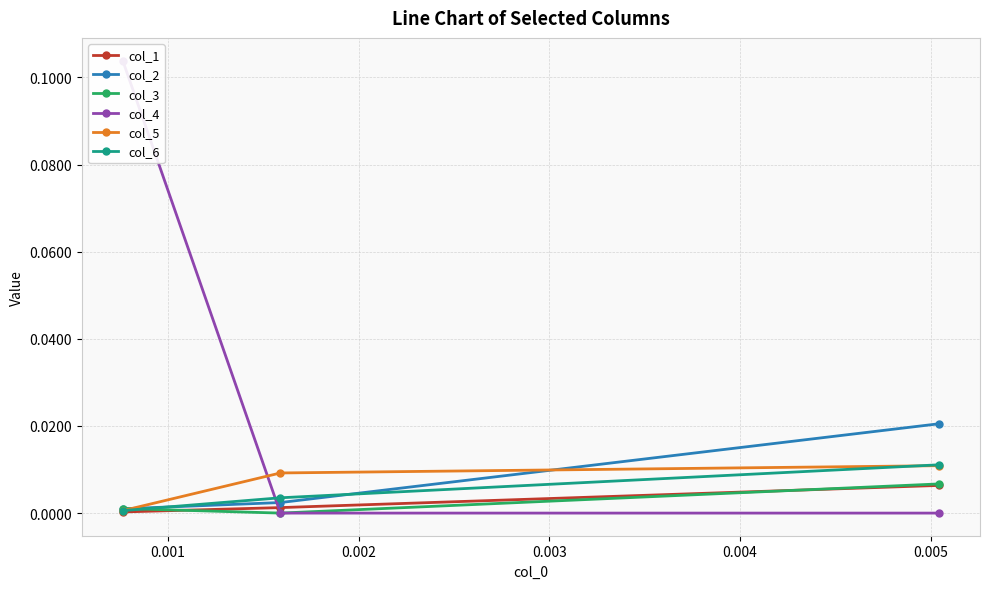

How many positive values does the col_3 series have?

2